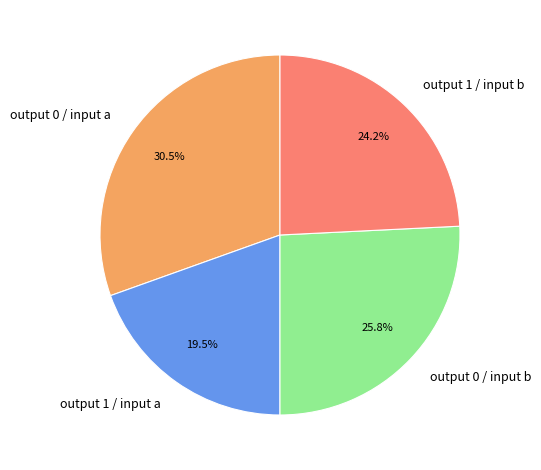

Is there any slice that represents more than half of the pie?

No